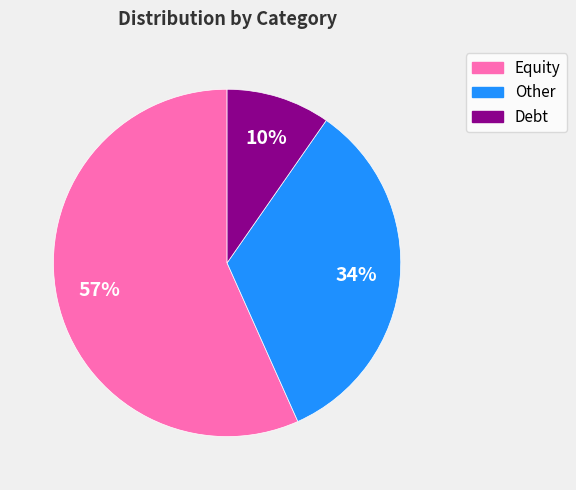

Which slice represents more than half of the pie?

Equity